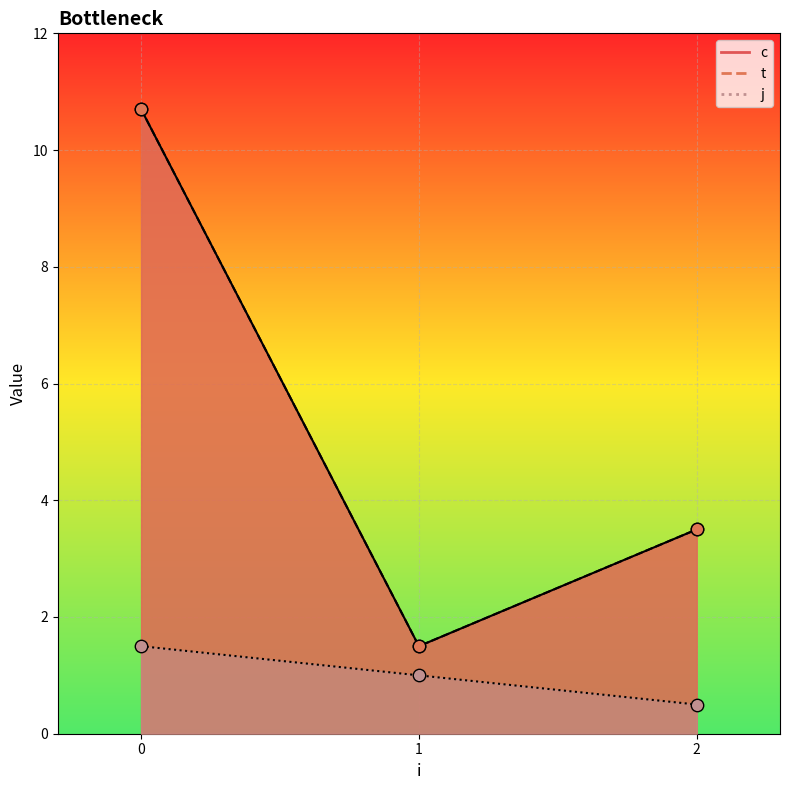

Which series contains the lowest Y value?

j